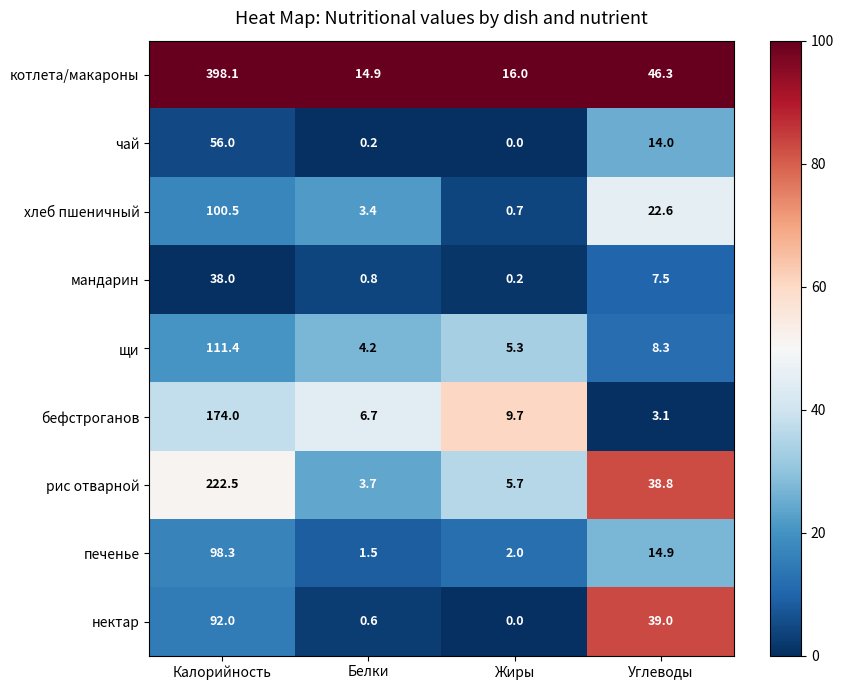

Which series changed the most between Калорийность and Жиры?

котлета/макароны